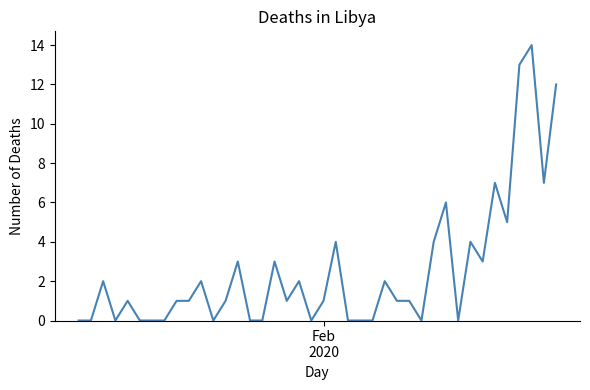

What is the maximum value shown in the chart?

14